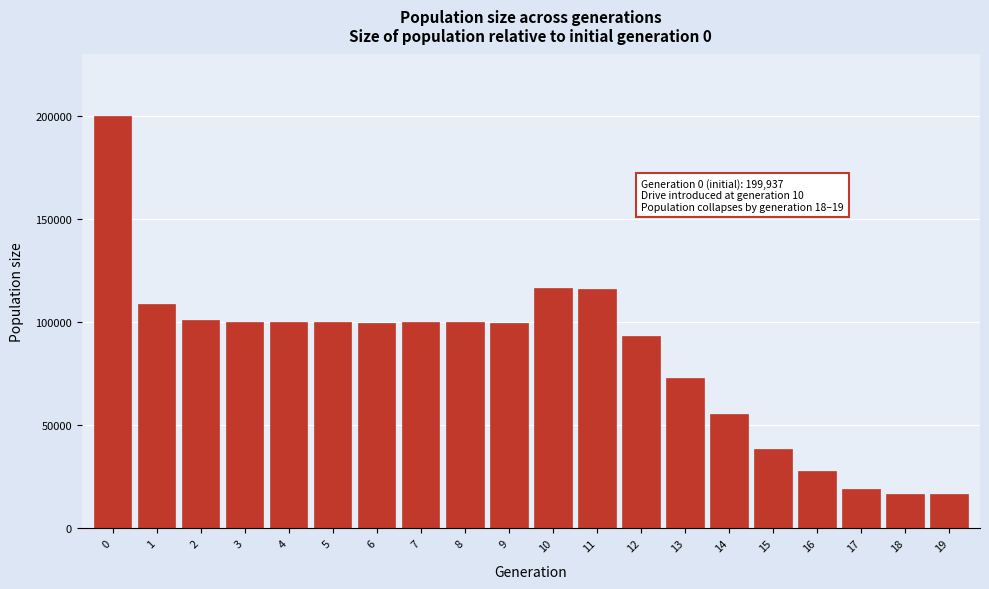

What is the value of the 14th bar from the left?

72907